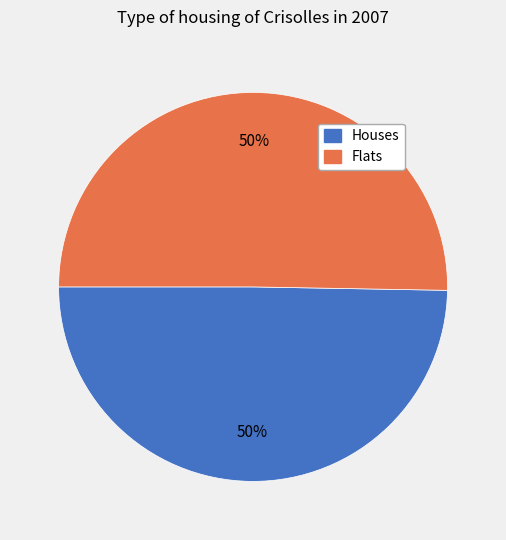

Approximately how many times larger is the value at Houses compared to Flats?

1.0